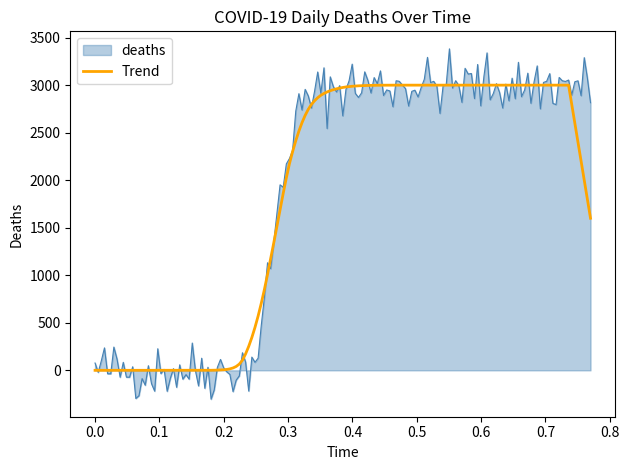

List the series in order of their peak value, lowest first.

Trend, deaths